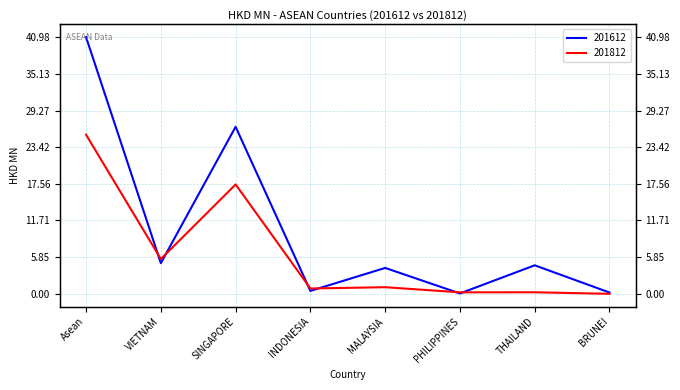

Is it true that 201612 equals 0.1 at BRUNEI?

False